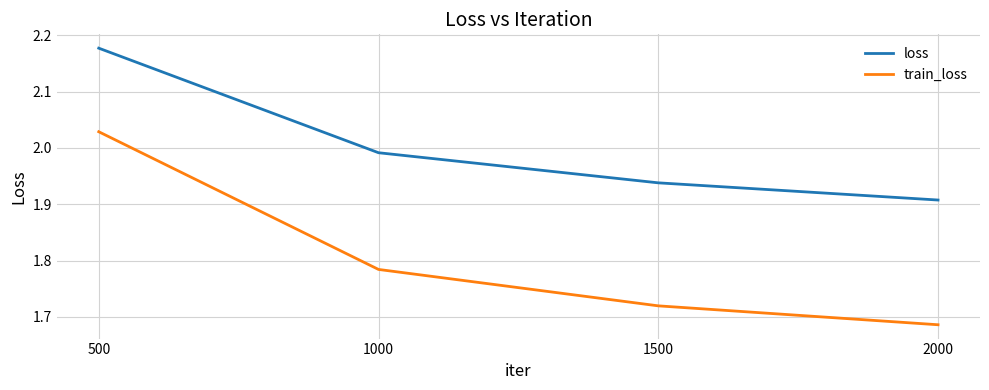

The train_loss series shows 2.8 at 2000. True or false?

False